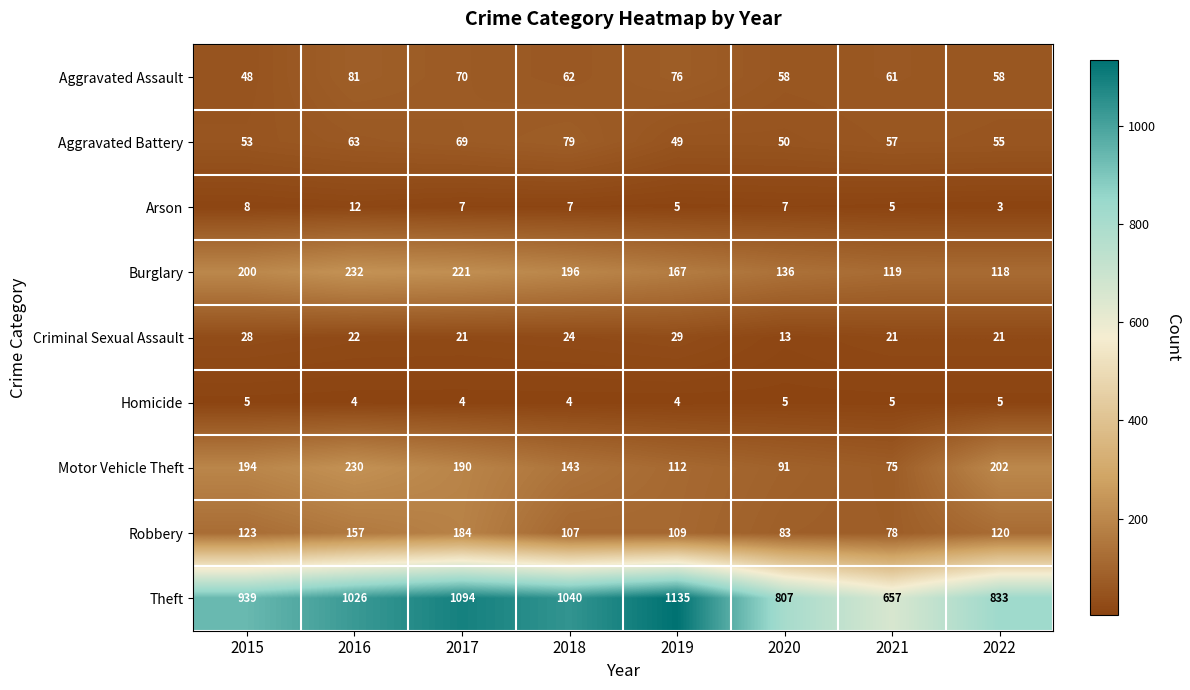

What is the difference between the maximum and second lowest values in the Aggravated Battery series?

29